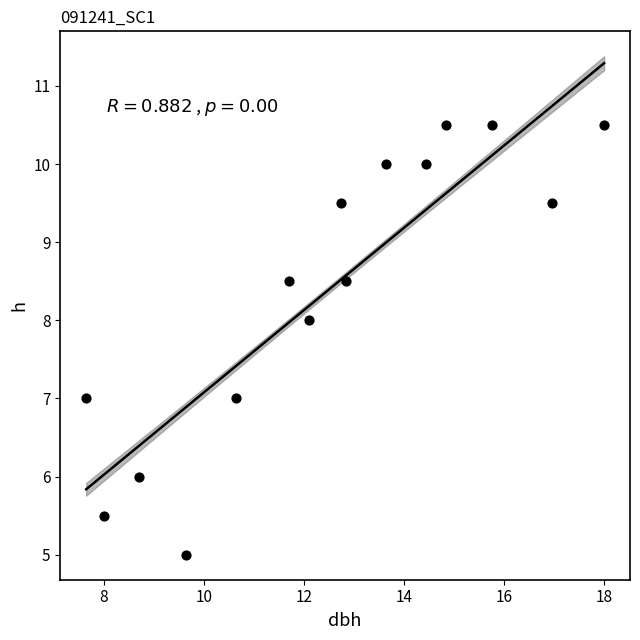

What is the range of Y values (max minus min)?

5.5